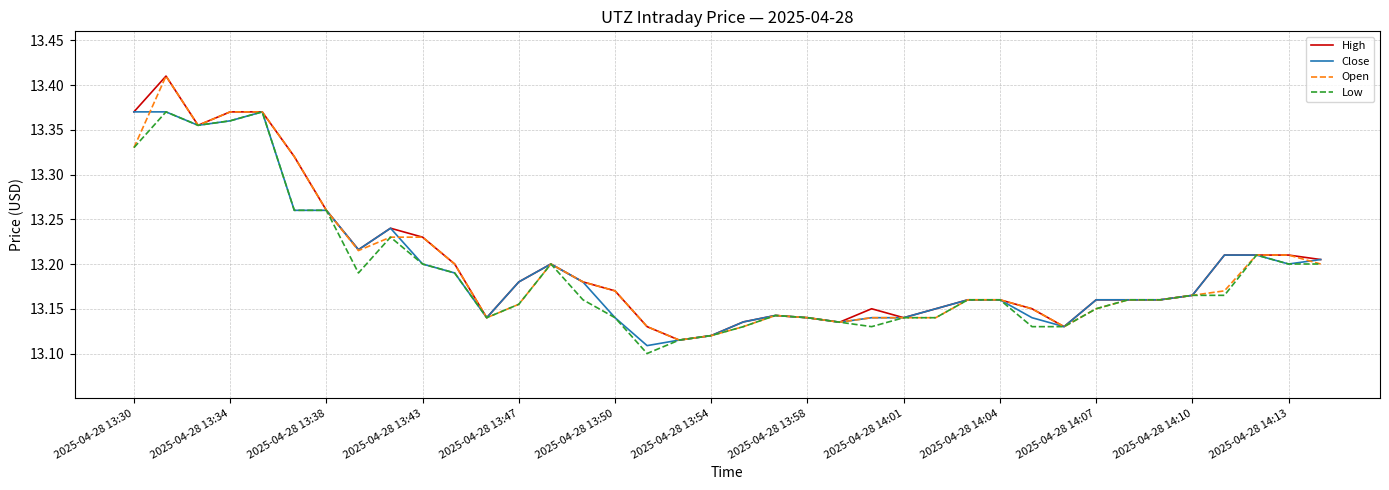

True or false: Low has more than 0 interior local peaks.

True